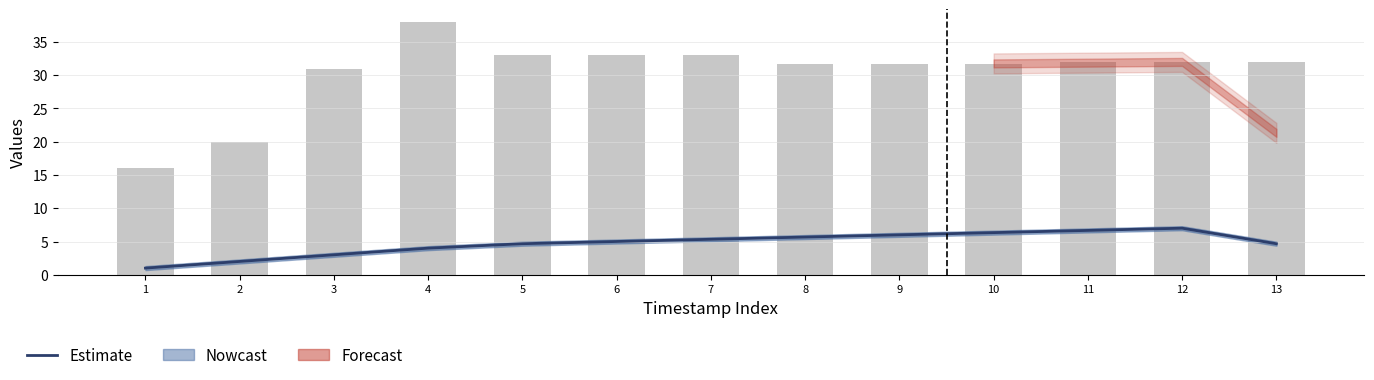

What is the change in value from 1 to 2?

+1.0